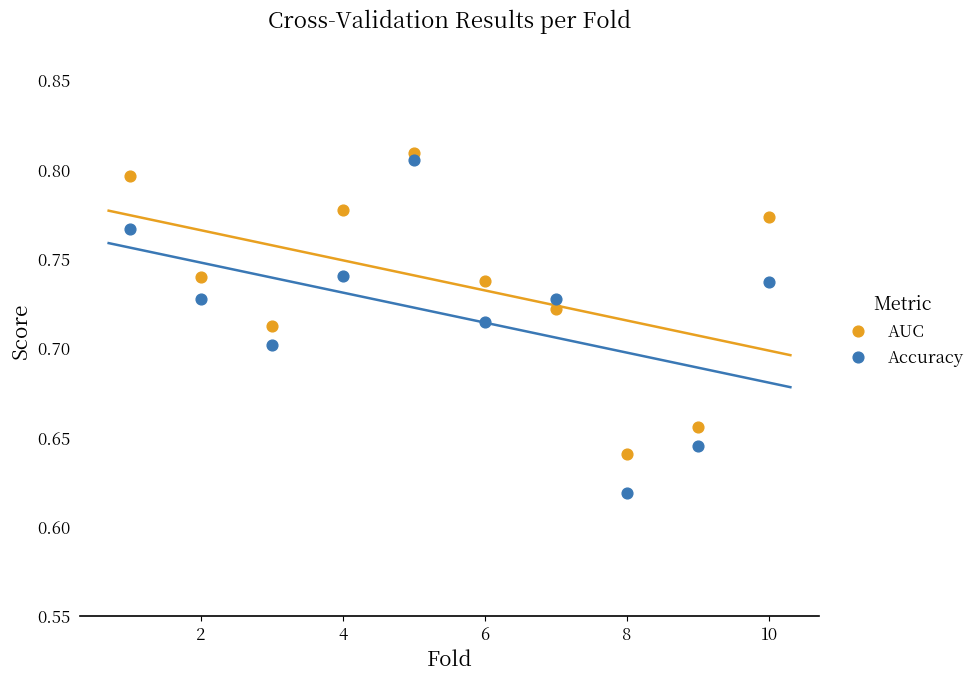

Across all data points, what is the range of X values (max minus min)?

9.0